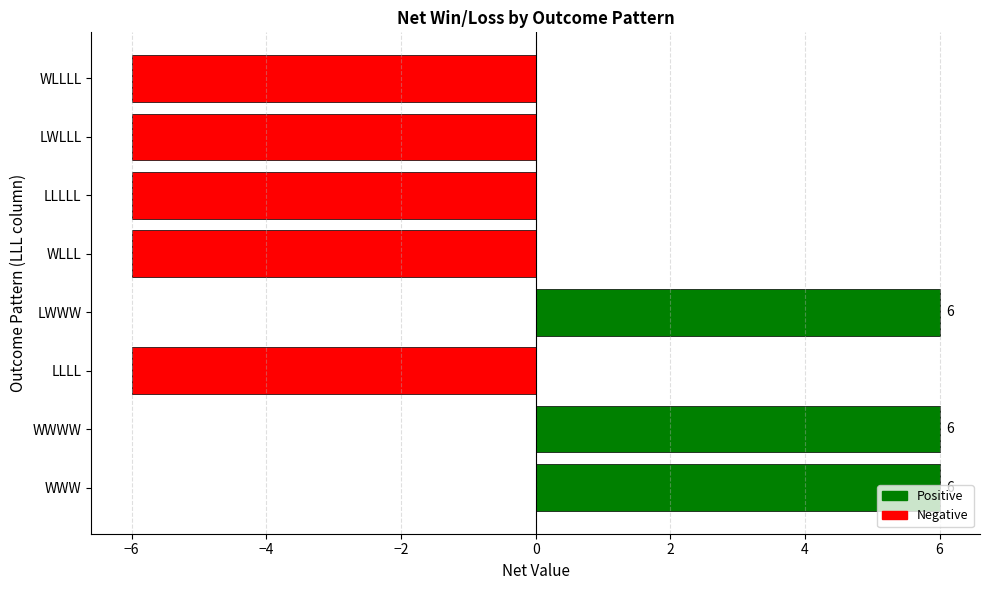

What is the sum of all values?

-12